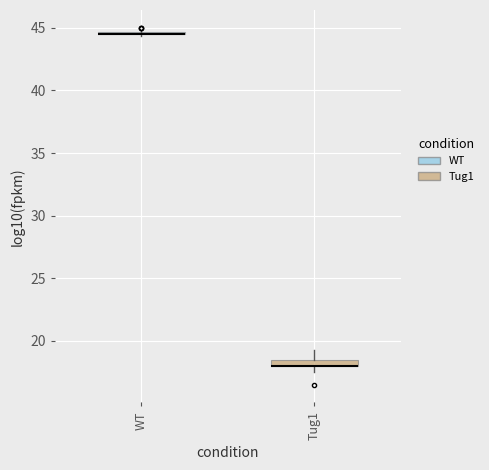

Where is the upper edge of the box for Tug1 on the y-axis? The values are not printed on the chart, so give them approximately, as read against the axis.

18.5